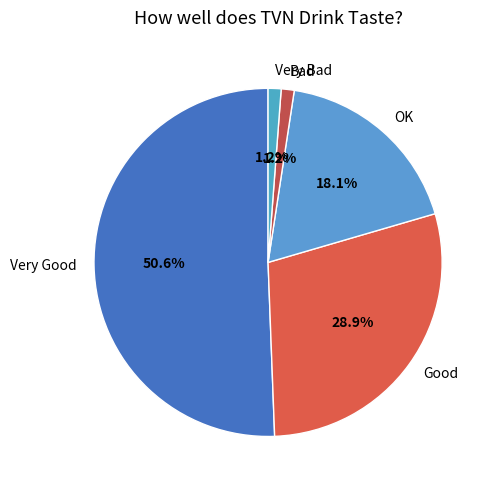

What percentage is NOT represented by Good?

71.1%